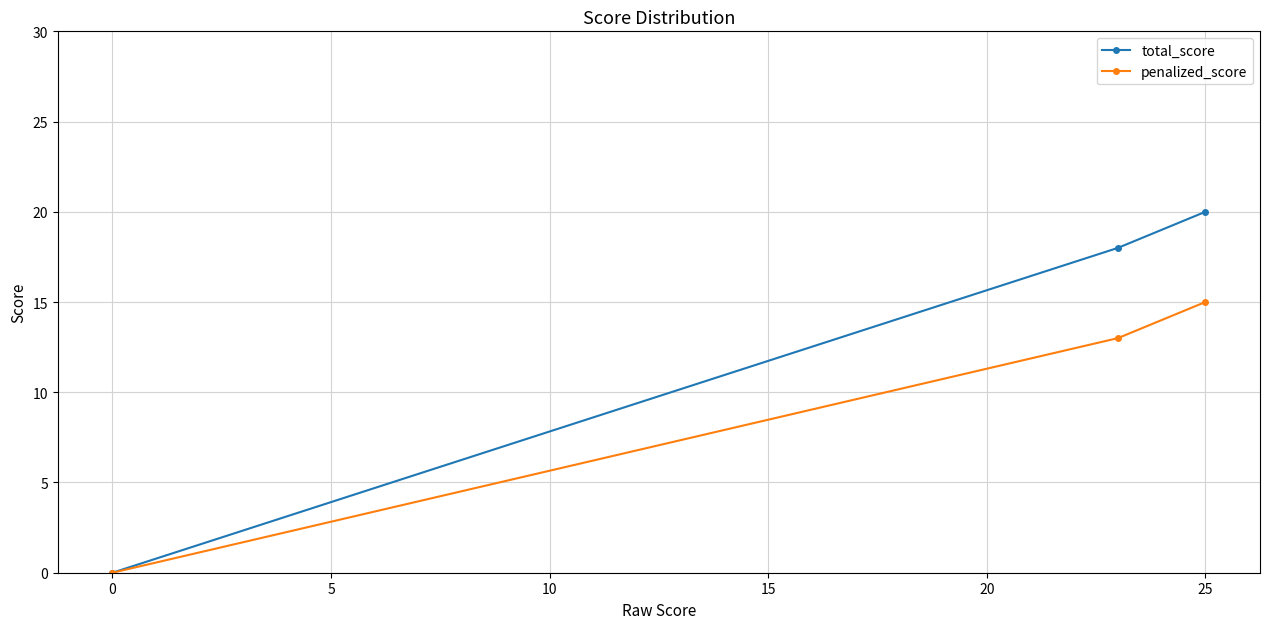

Which series has the largest total across all categories?

total_score